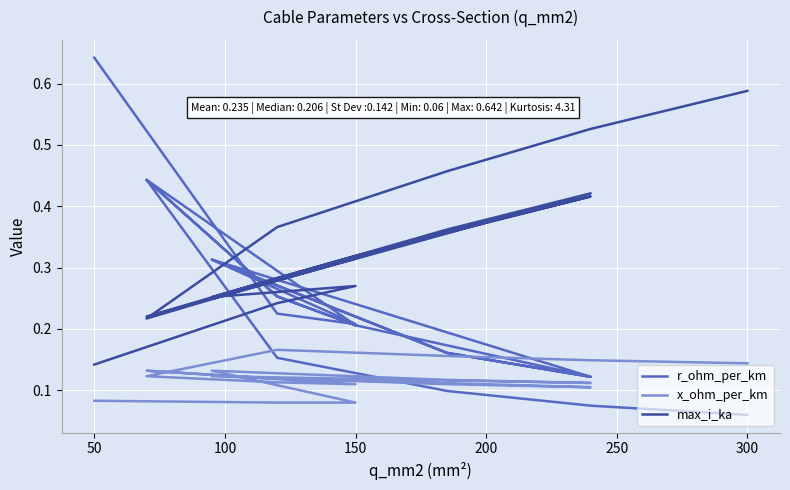

Reading left to right, extract all data points from this chart.

r_ohm_per_km: 0.6	0.2	0.2	0.3	0.2	0.1	0.3	0.2	0.1	0.2	0.3	0.4	0.2	0.3	0.4	0.2	0.1	0.1	0.1
x_ohm_per_km: 0.1	0.1	0.1	0.1	0.1	0.1	0.1	0.1	0.1	0.1	0.1	0.1	0.1	0.1	0.1	0.2	0.2	0.1	0.1
max_i_ka: 0.1	0.2	0.3	0.3	0.4	0.4	0.2	0.4	0.4	0.3	0.3	0.2	0.3	0.3	0.2	0.4	0.5	0.5	0.6